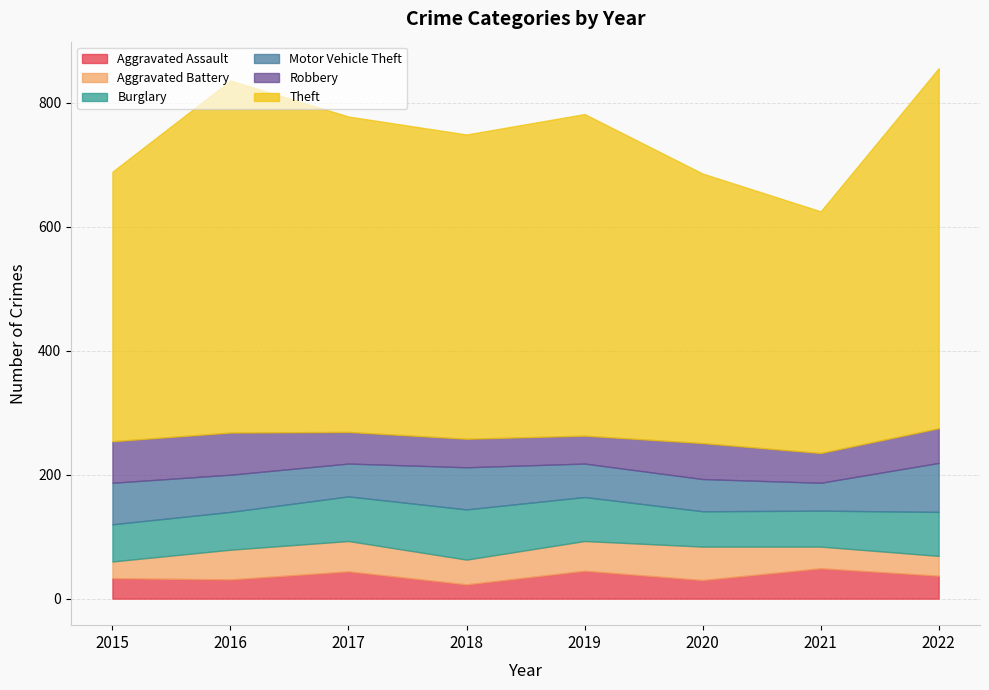

True or false: Theft has more than 2 points higher than both neighbors.

False